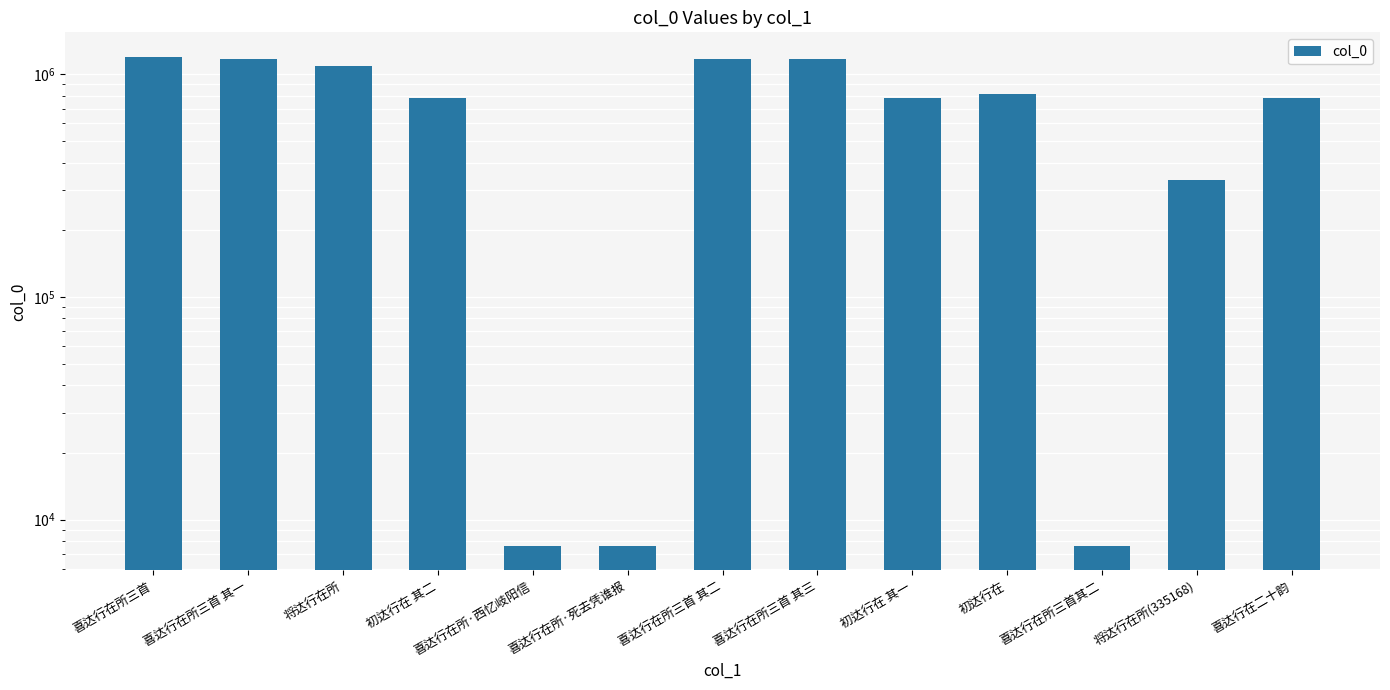

What is the approximate value at 将达行在所(335168), to the nearest 50?

335150